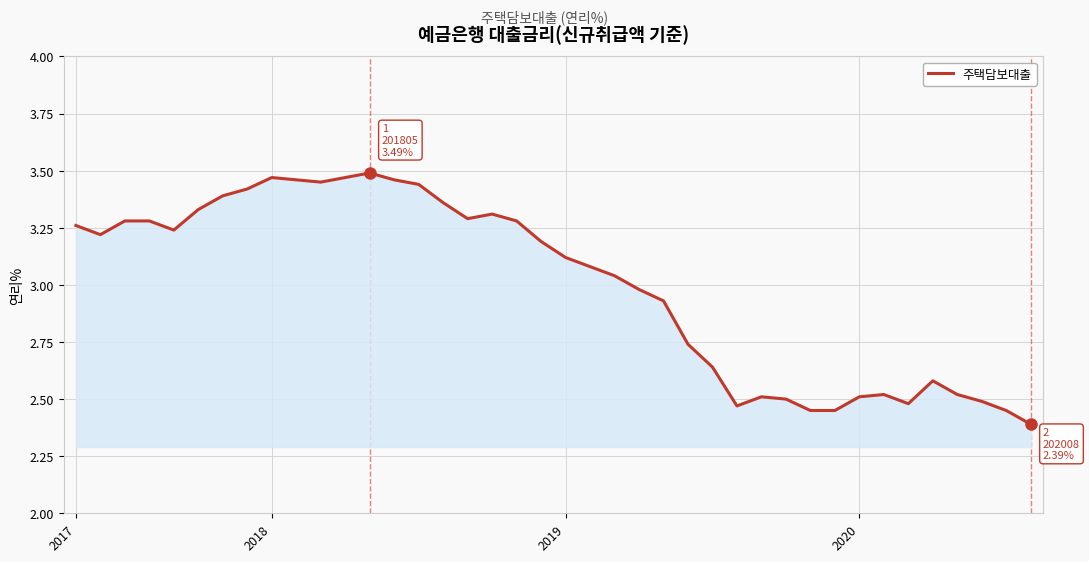

What is the difference between the maximum and minimum values?

1.1